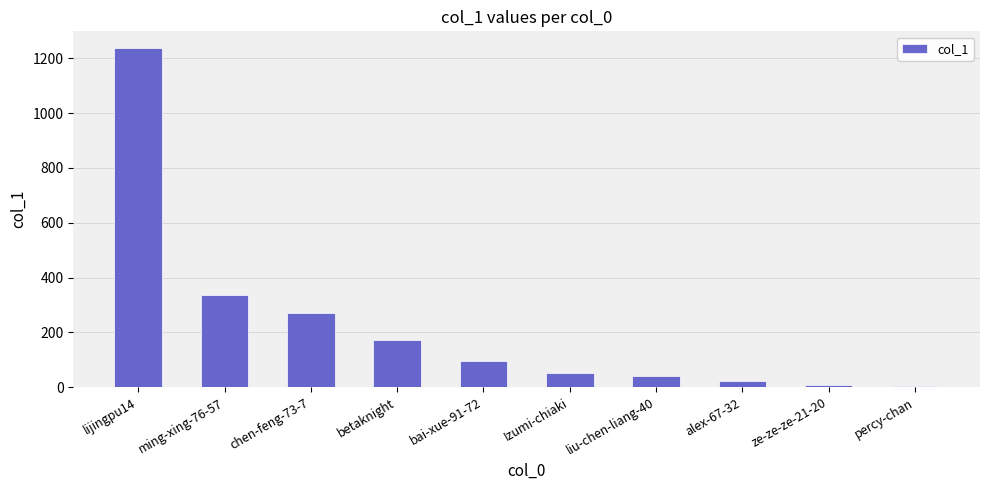

What is the value of the 3rd bar from the left?

272